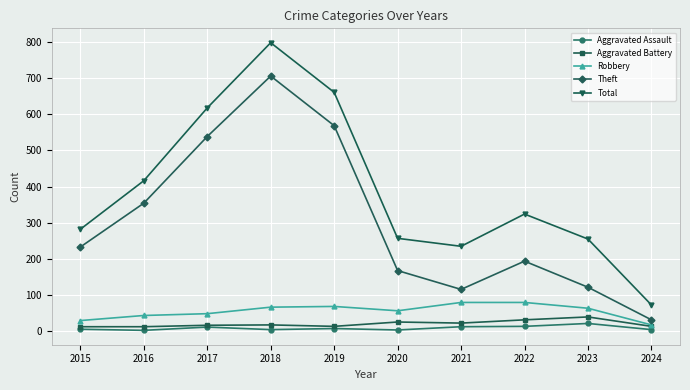

What is the total value across all series at 2017?

1233